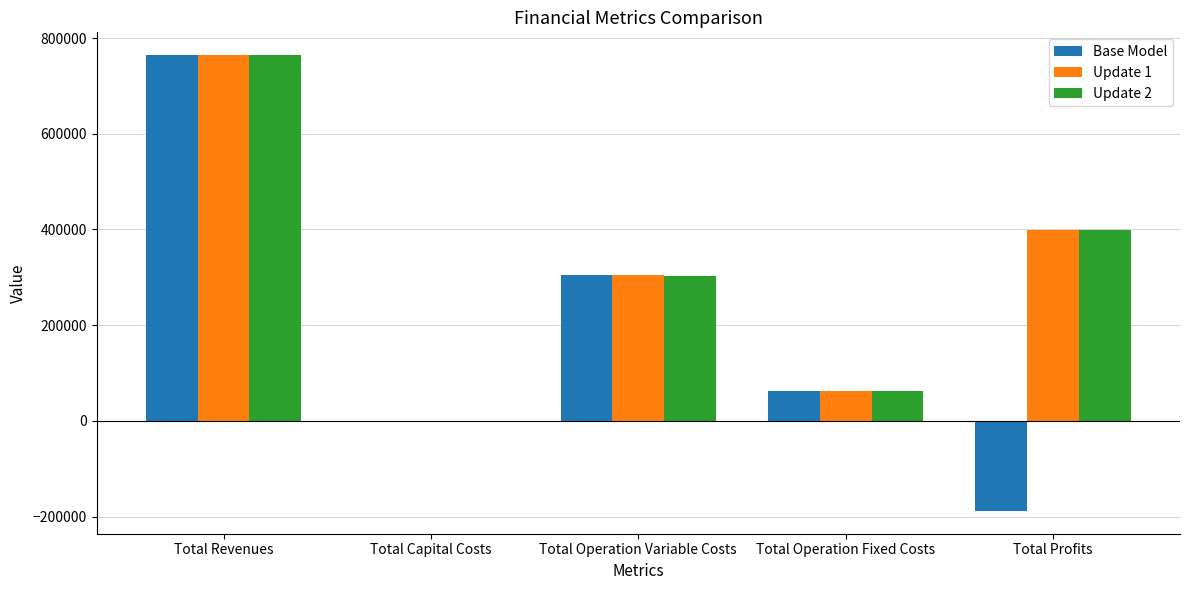

What are all the series names shown in the legend?

Base Model, Update 1, Update 2